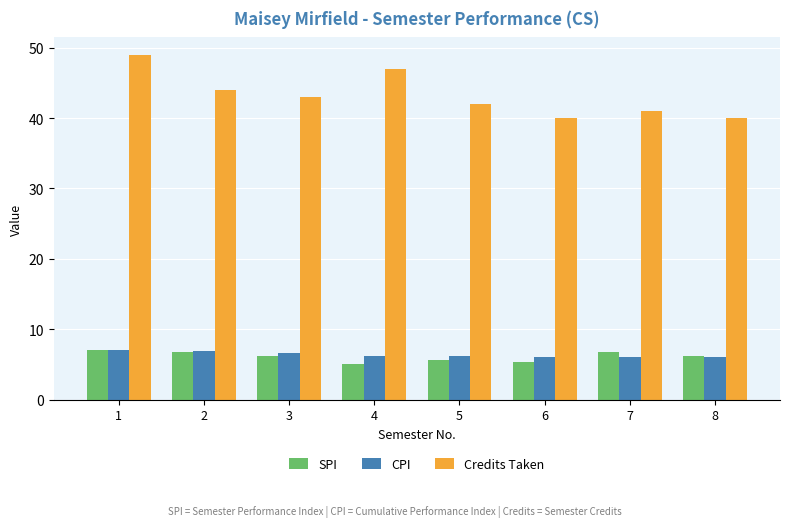

Where is Credits Taken nearest to the value 44?

2